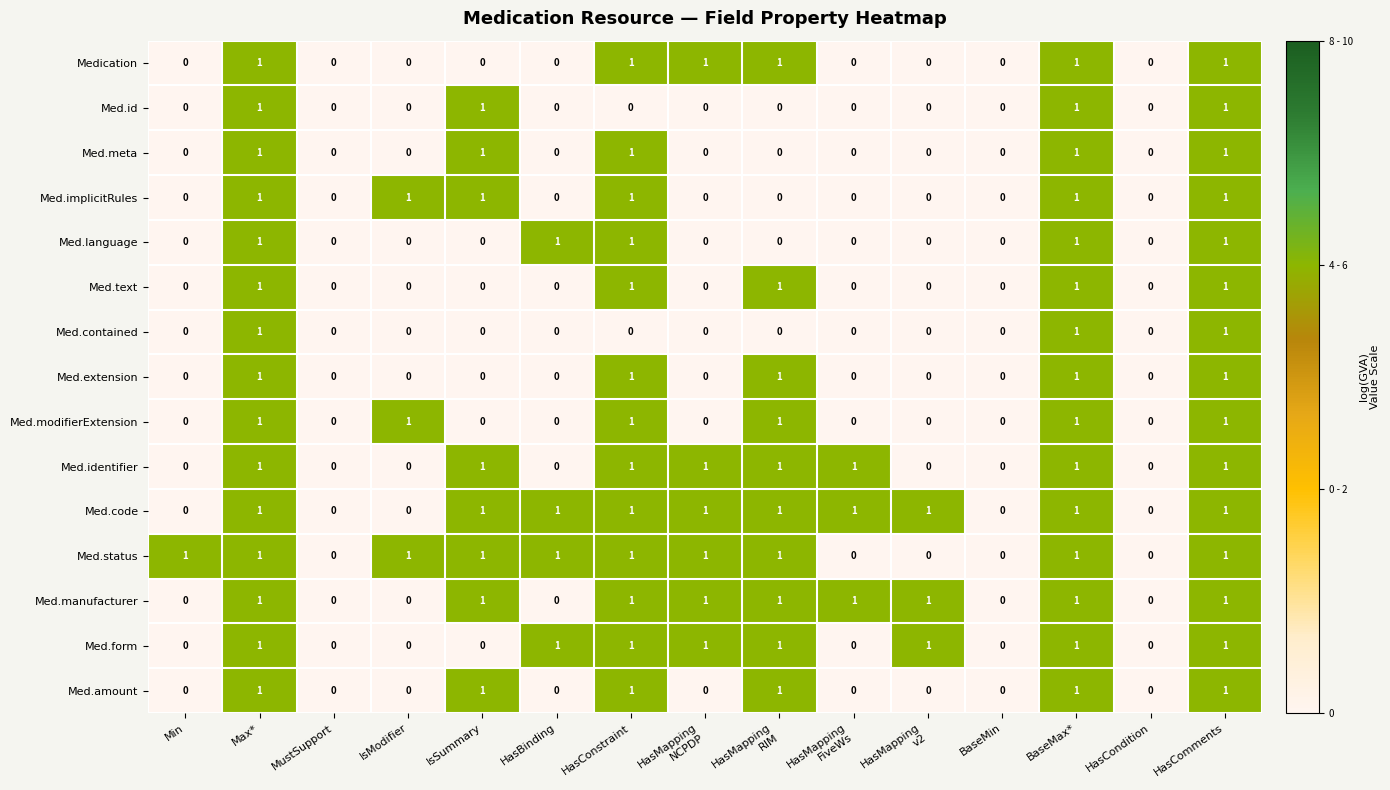

Is it true that Med.form equals 0 at HasConstraint?

False